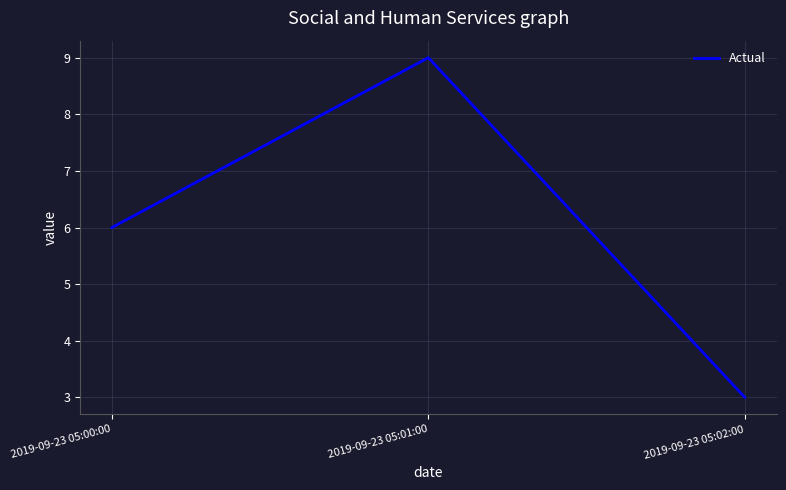

What is the ratio of the value at 2019-09-23 05:01:00 to the value at 2019-09-23 05:02:00?

3.0